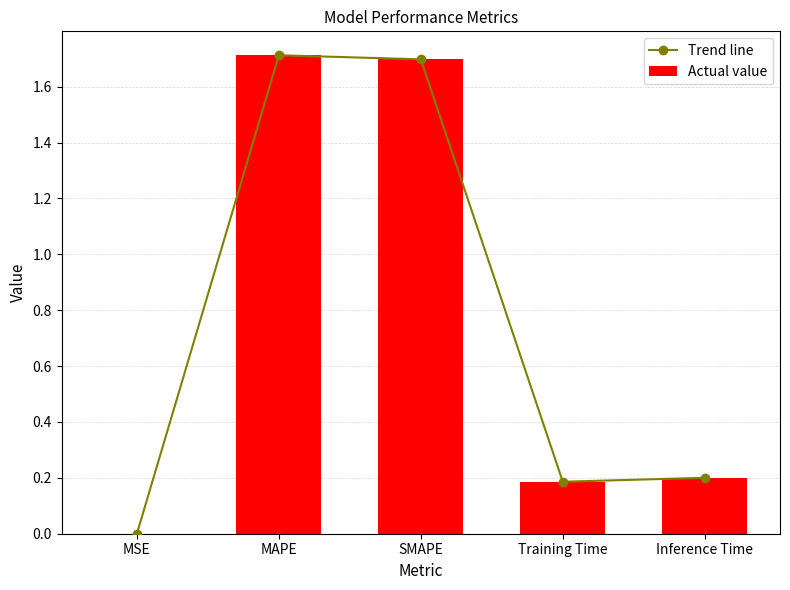

Which label corresponds to the smallest value in the chart?

MSE